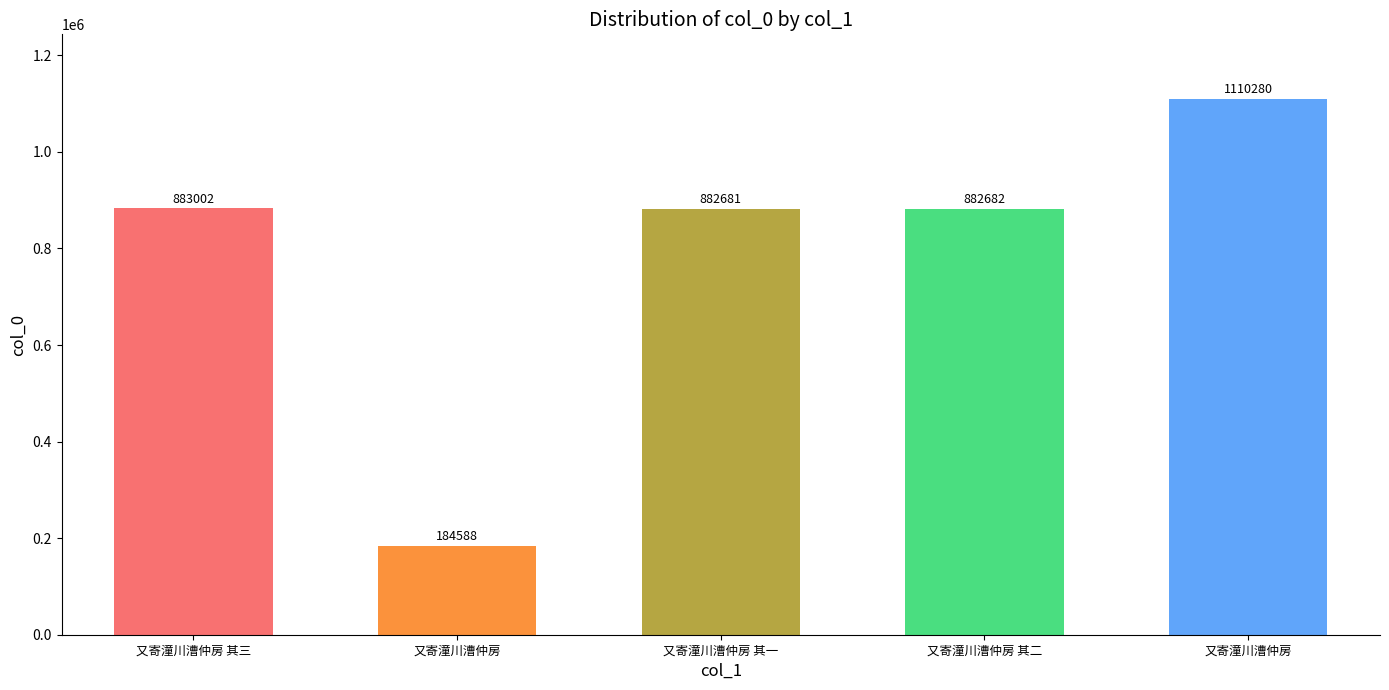

Does the chart contain any negative values?

No